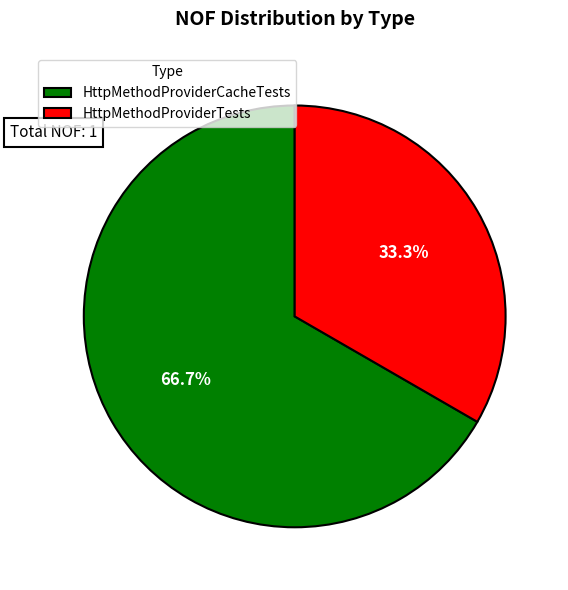

Rank the categories by value from lowest to highest.

HttpMethodProviderTests, HttpMethodProviderCacheTests